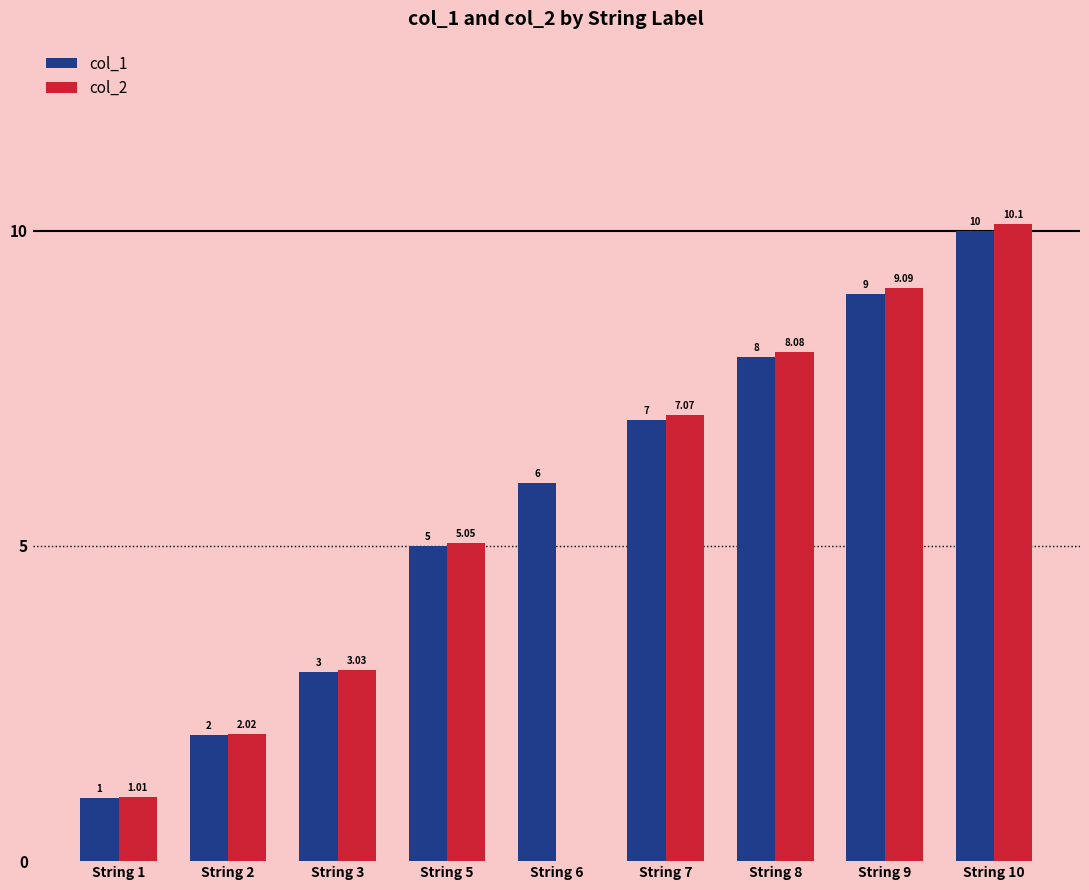

Which label corresponds to the largest value in the chart?

String 10